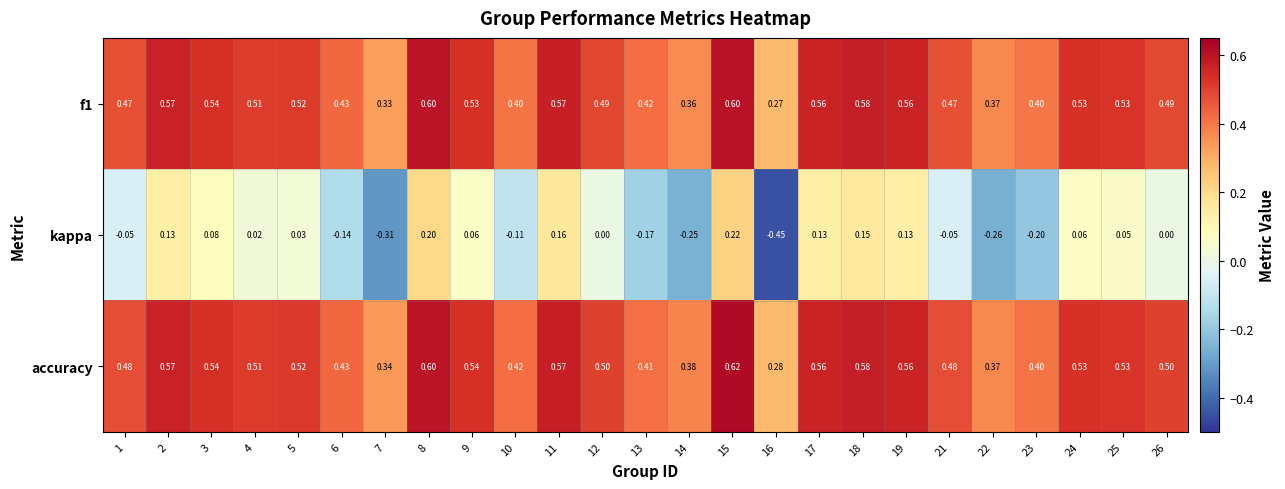

Which series has the largest total across all categories?

accuracy